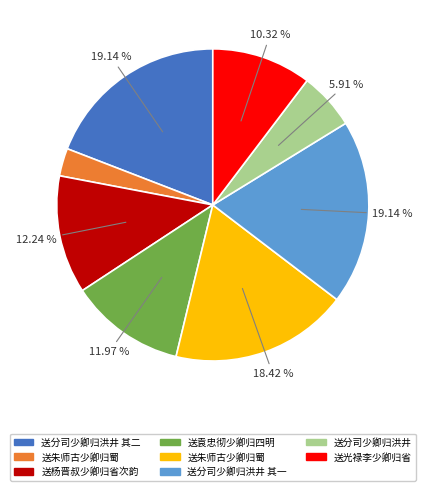

To the nearest percent, what is the average slice percentage?

12%